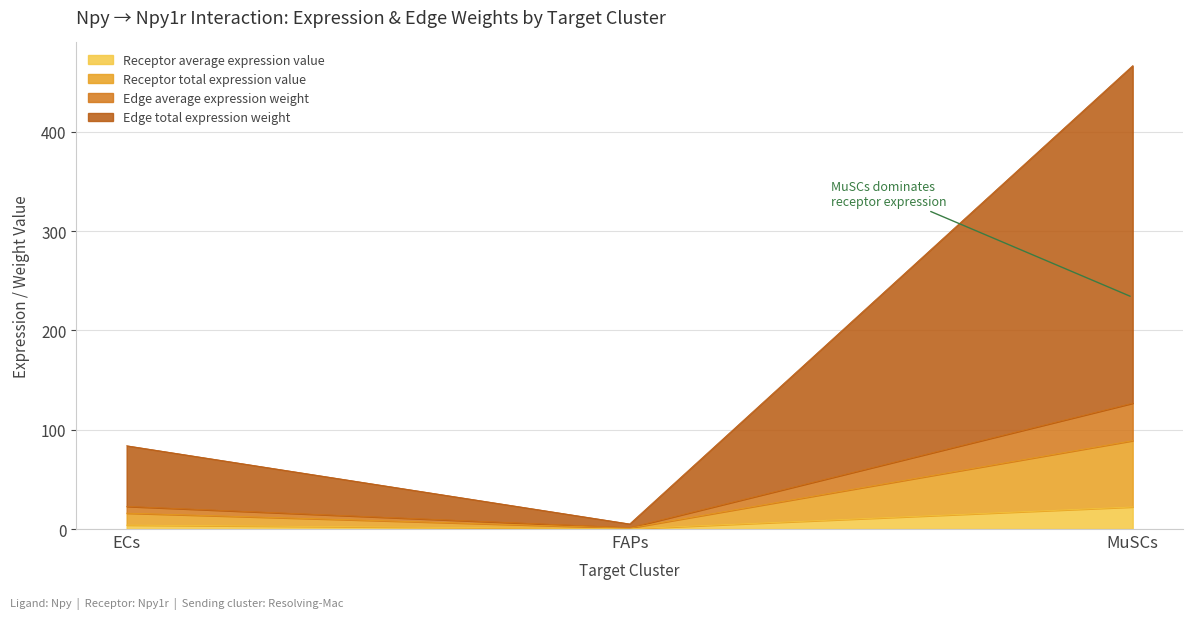

At which label does Receptor average expression value reach its peak?

MuSCs